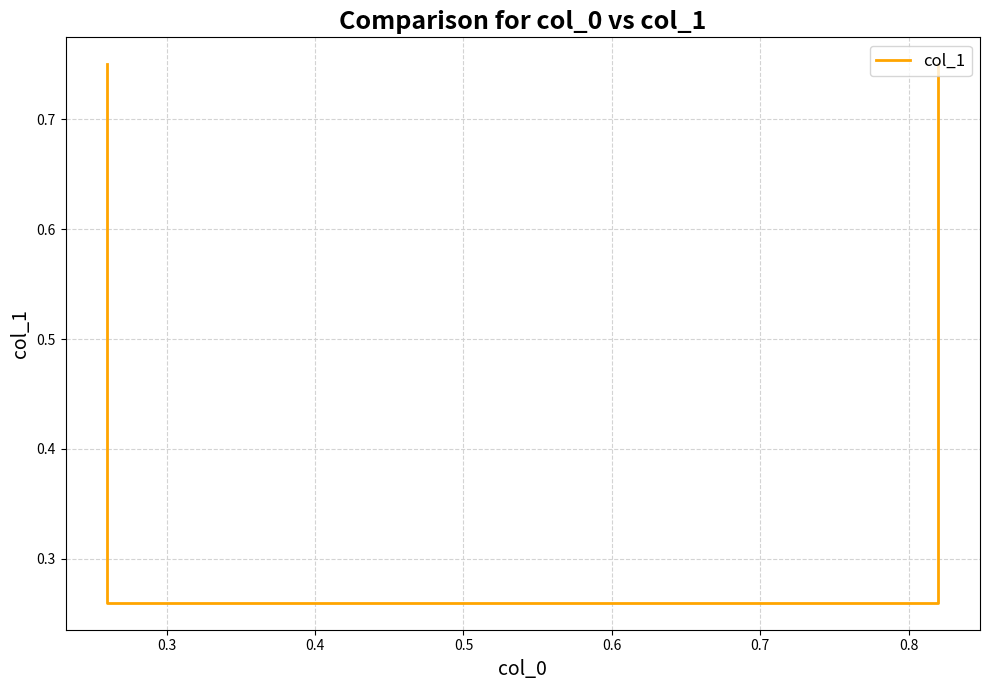

What is the value of the 2nd point from the left?

0.3